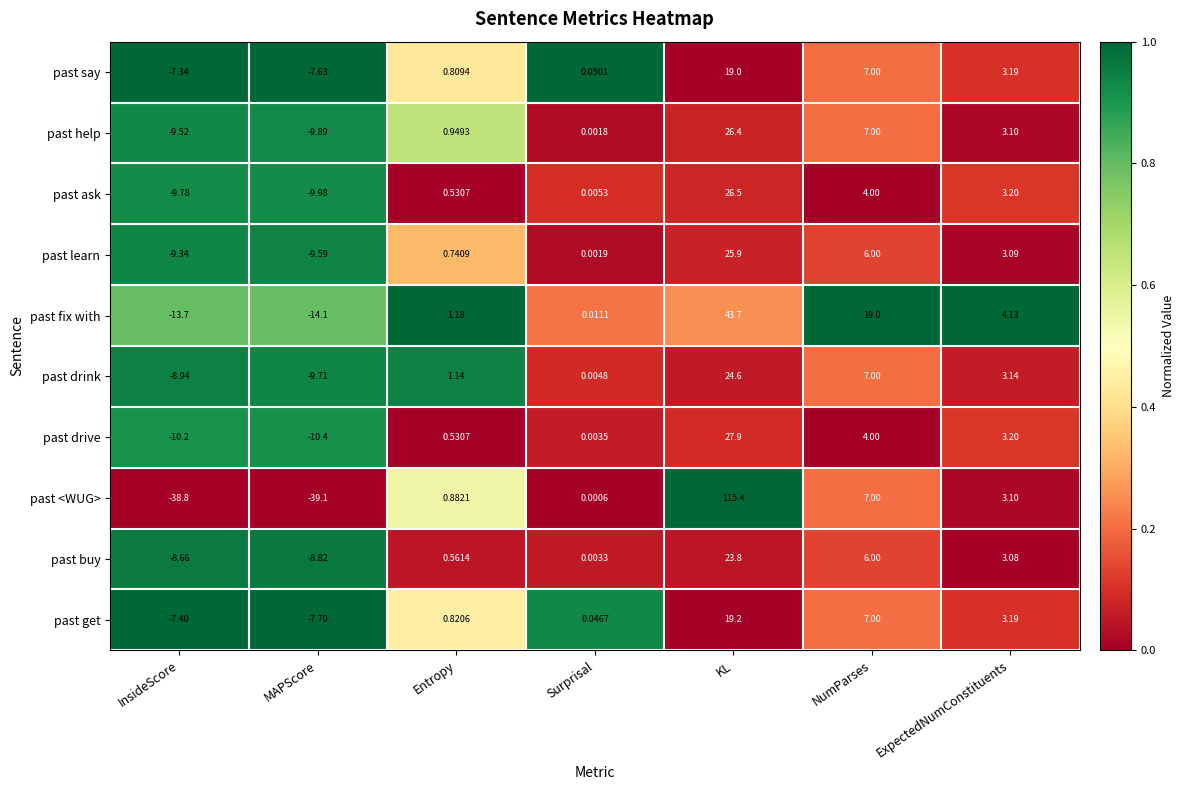

Which series has the largest range (max minus min)?

past <WUG>